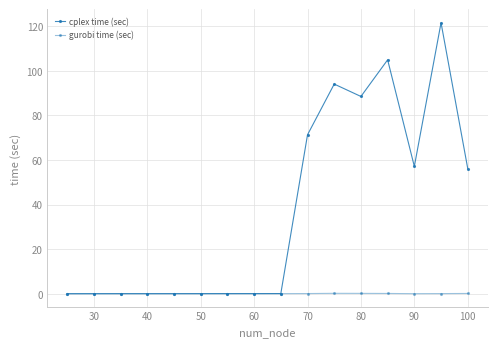

Does the chart have visible grid lines?

Yes